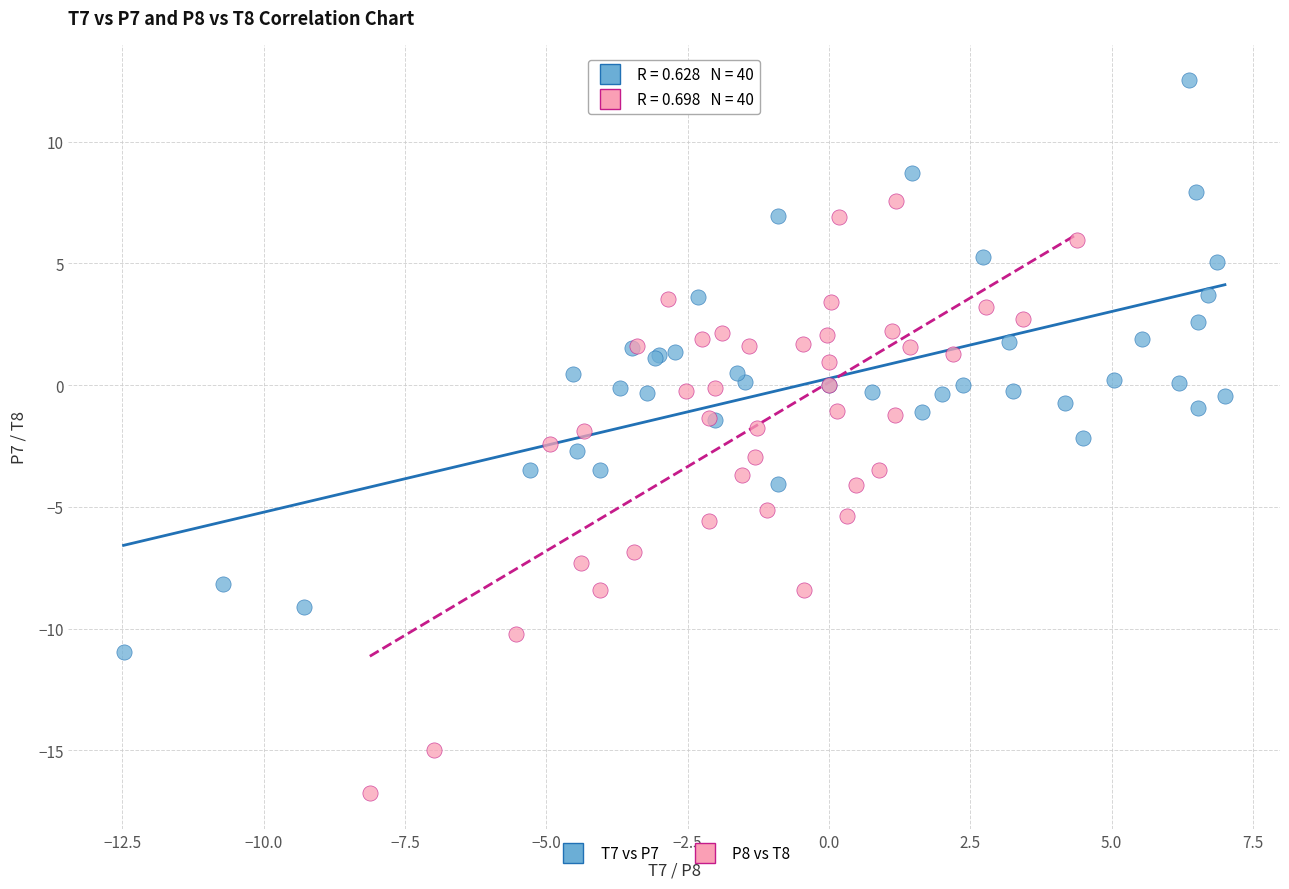

Which series contains the highest Y value?

T7 vs P7